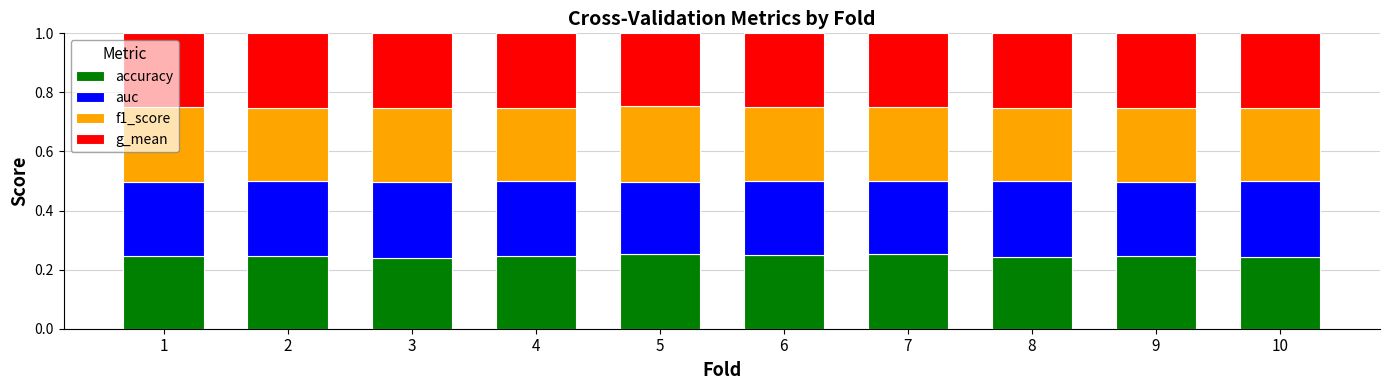

The accuracy series shows 0.1 at 1. True or false?

False